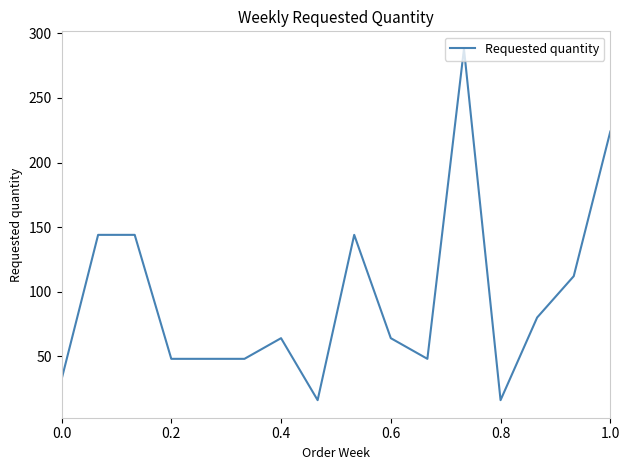

What is the maximum value shown in the chart?

288